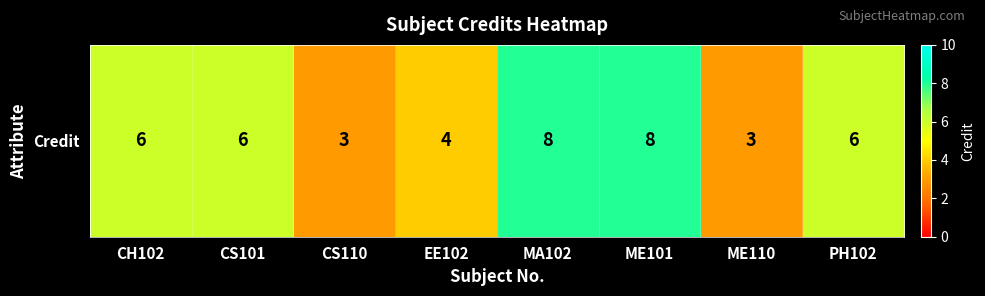

Reading right to left, transcribe all the data shown in this chart.

6	3	8	8	4	3	6	6